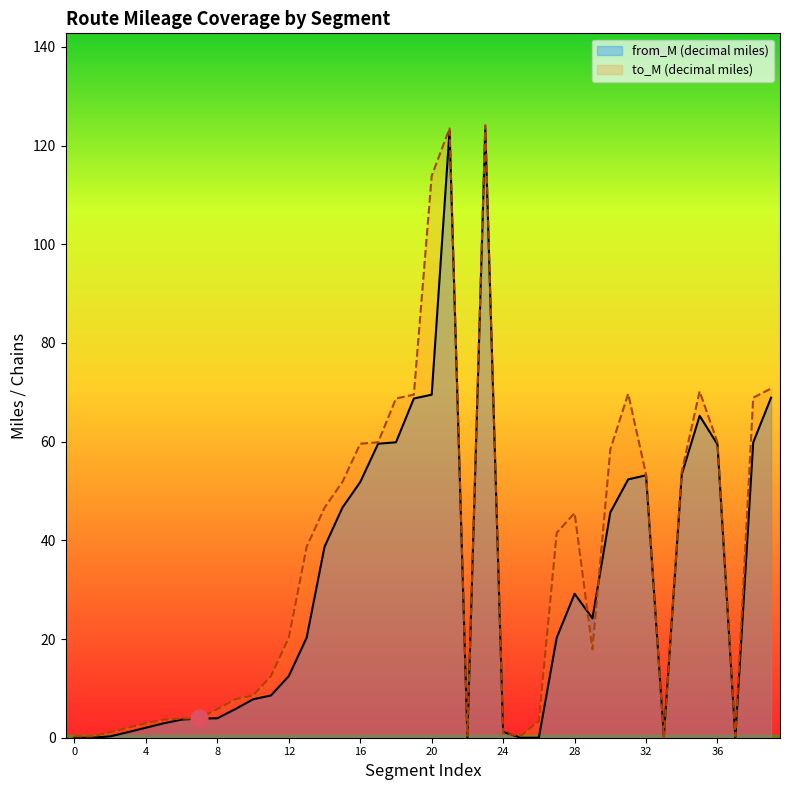

What is the label of the 4th point from the right?

36